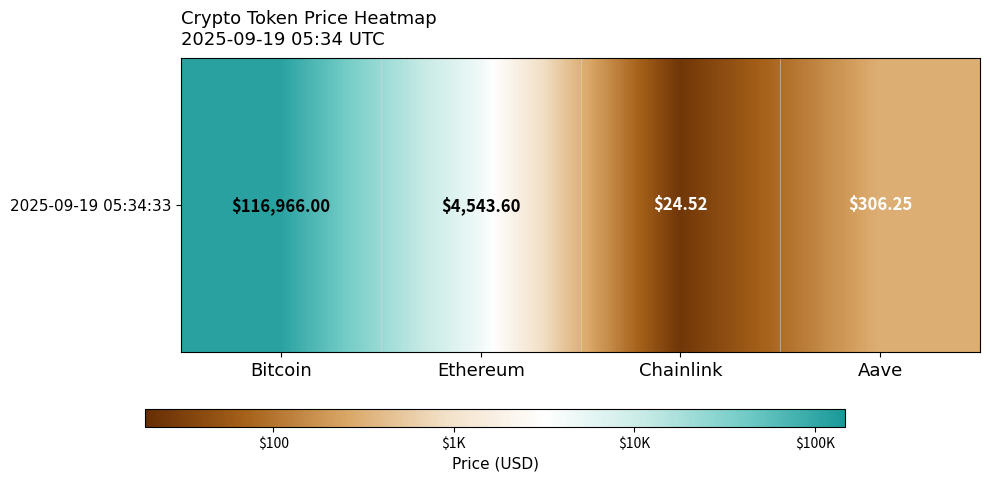

What is the difference between the maximum and minimum values?

3.7